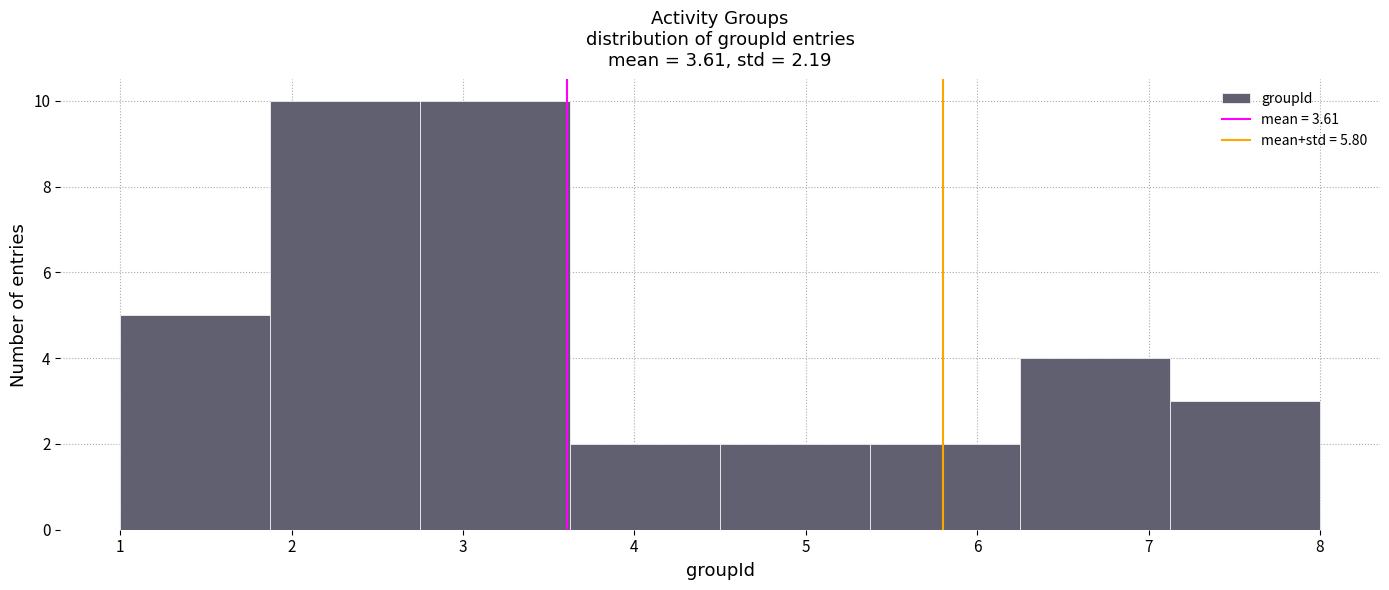

How tall is the bar that spans 1.9 to 2.8 on the x-axis? Neither the bar edges nor the heights are printed on the chart, so give them approximately, as read against the axes.

10